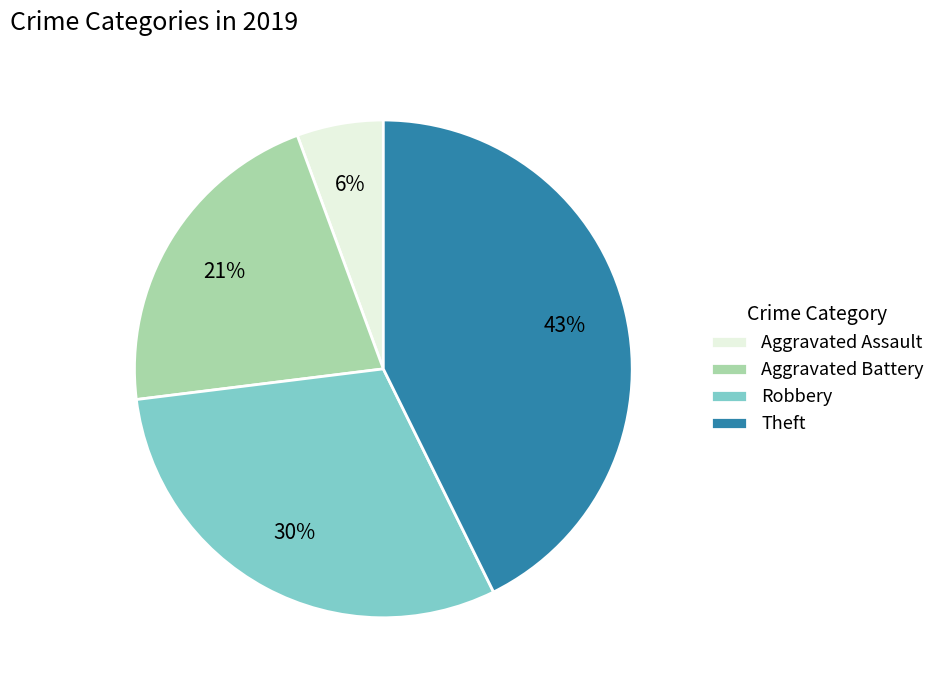

What is the largest slice in the pie chart?

Theft